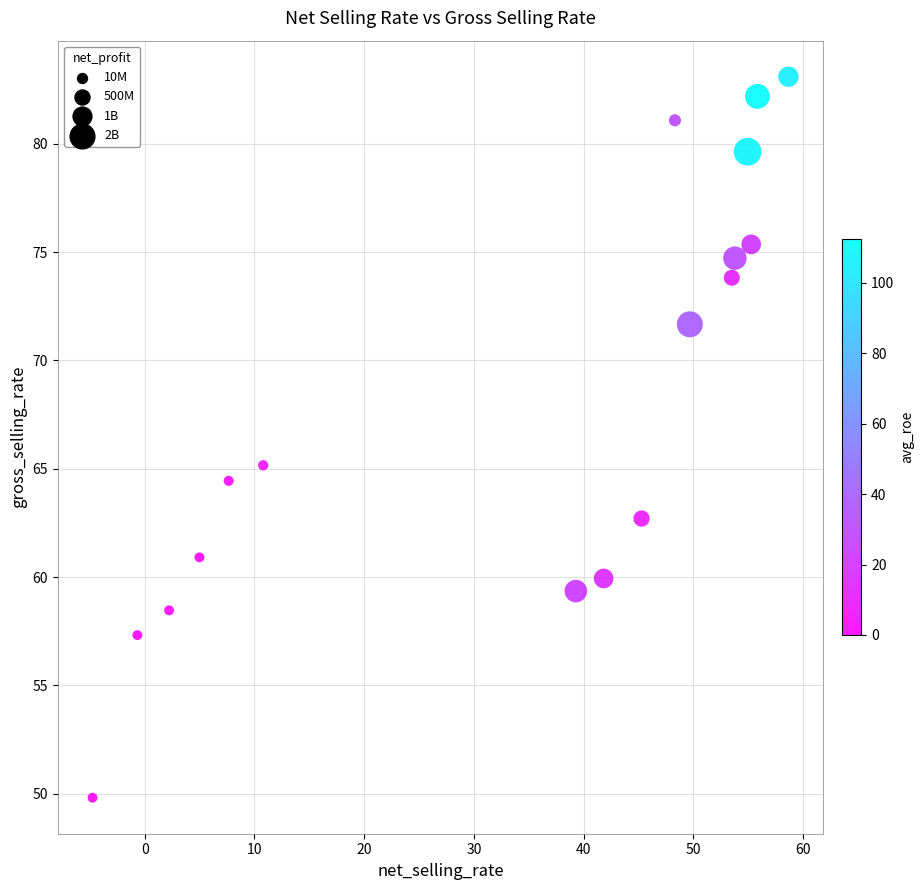

What Y value in the scatter plot is closest to 66?

65.2